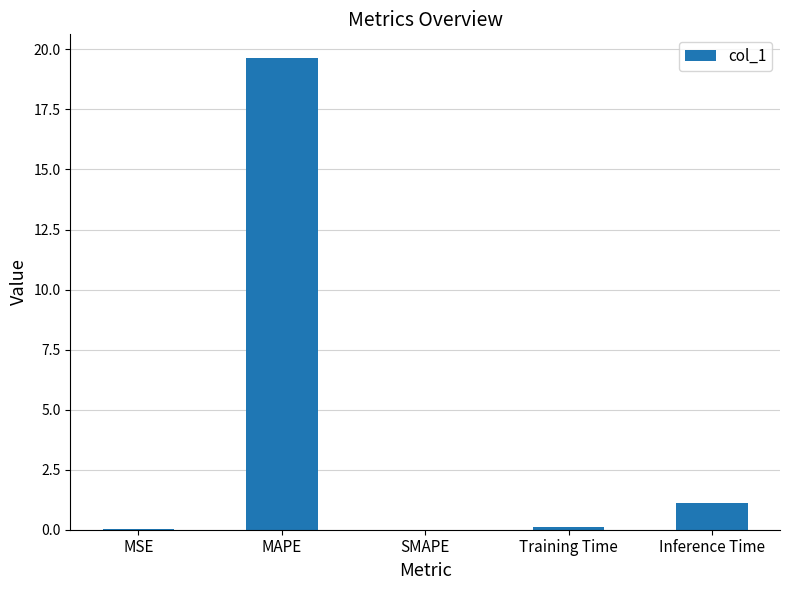

How many data points does each series have?

5